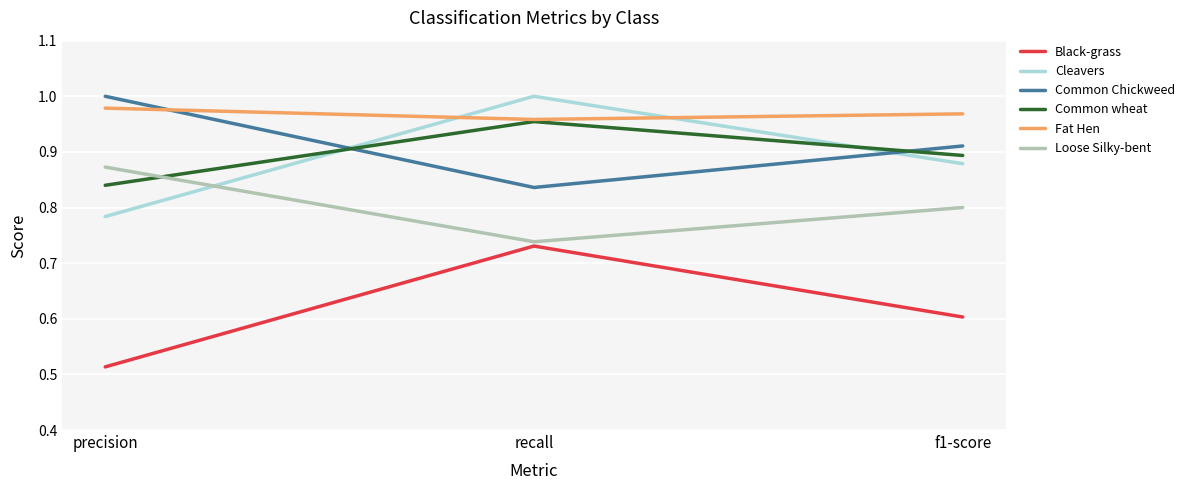

The value of Cleavers at f1-score is 0.9. True or false?

True